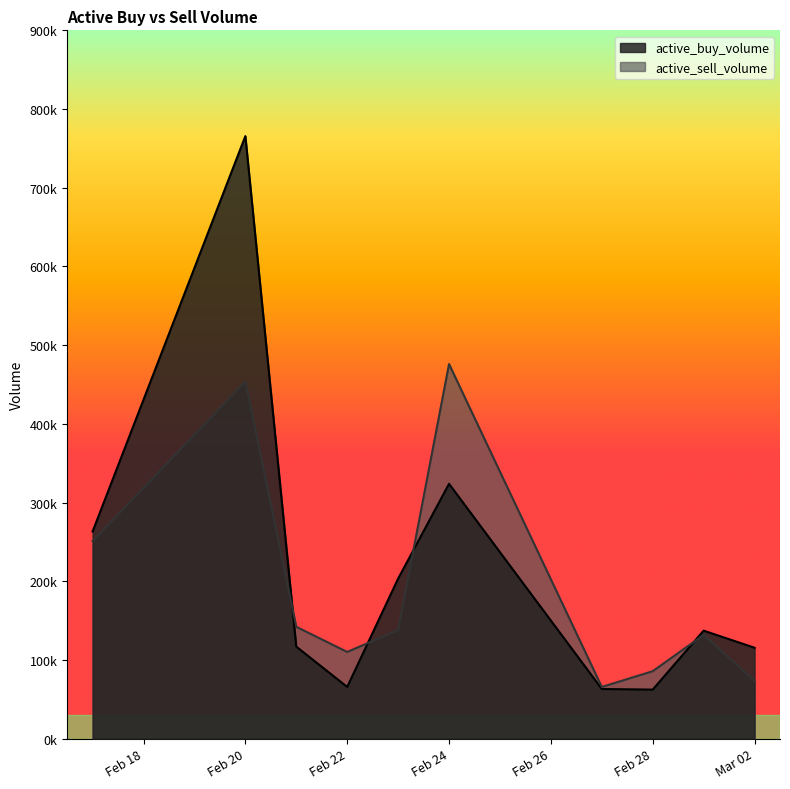

What is the difference between the maximum and second lowest values in the active_sell_volume series?

402600